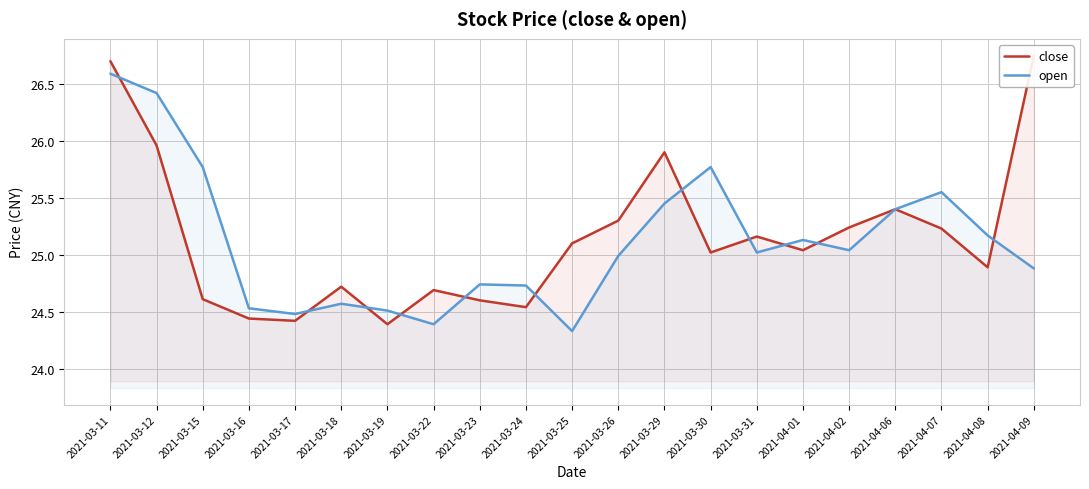

At which label does close first exceed 25?

2021-03-11